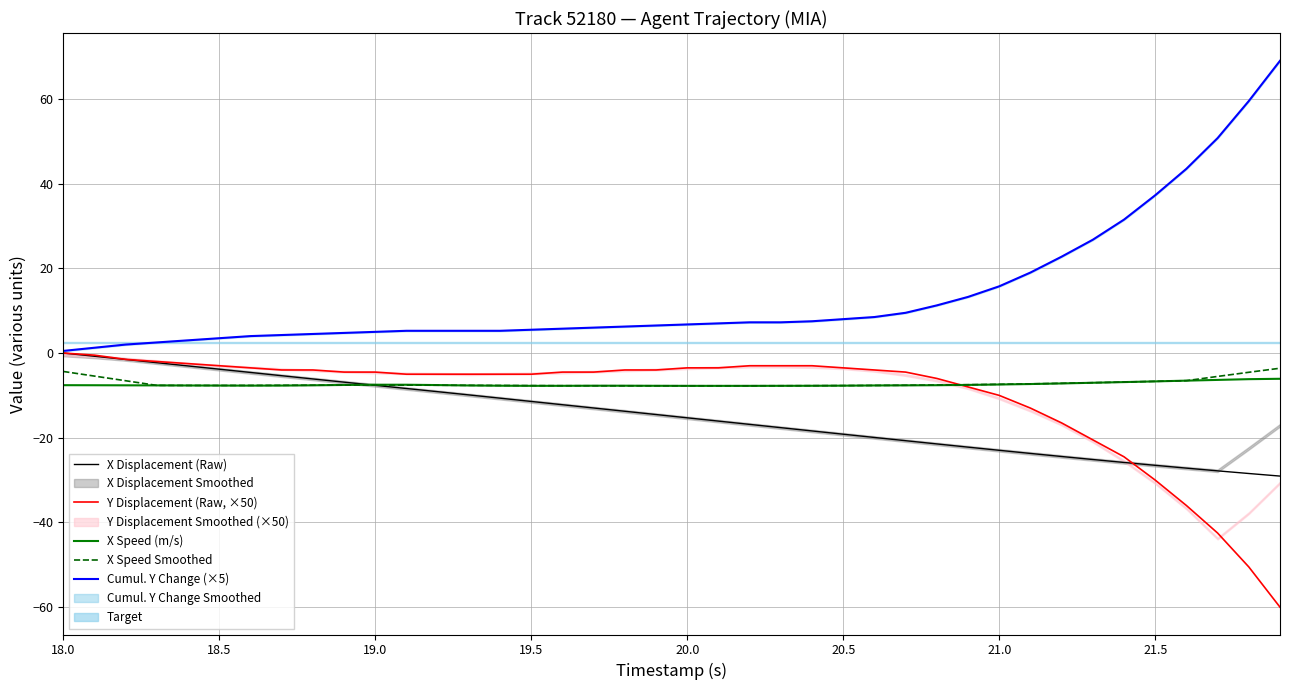

What is the average value of the X Speed Smoothed series?

-7.1